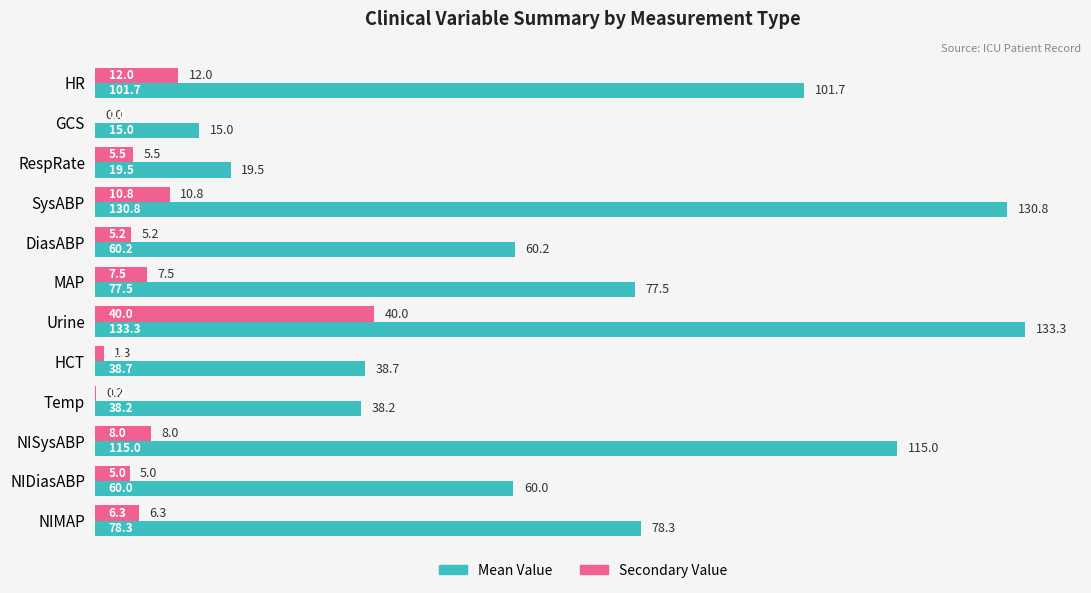

At which category does the chart reach its peak across all series?

Urine